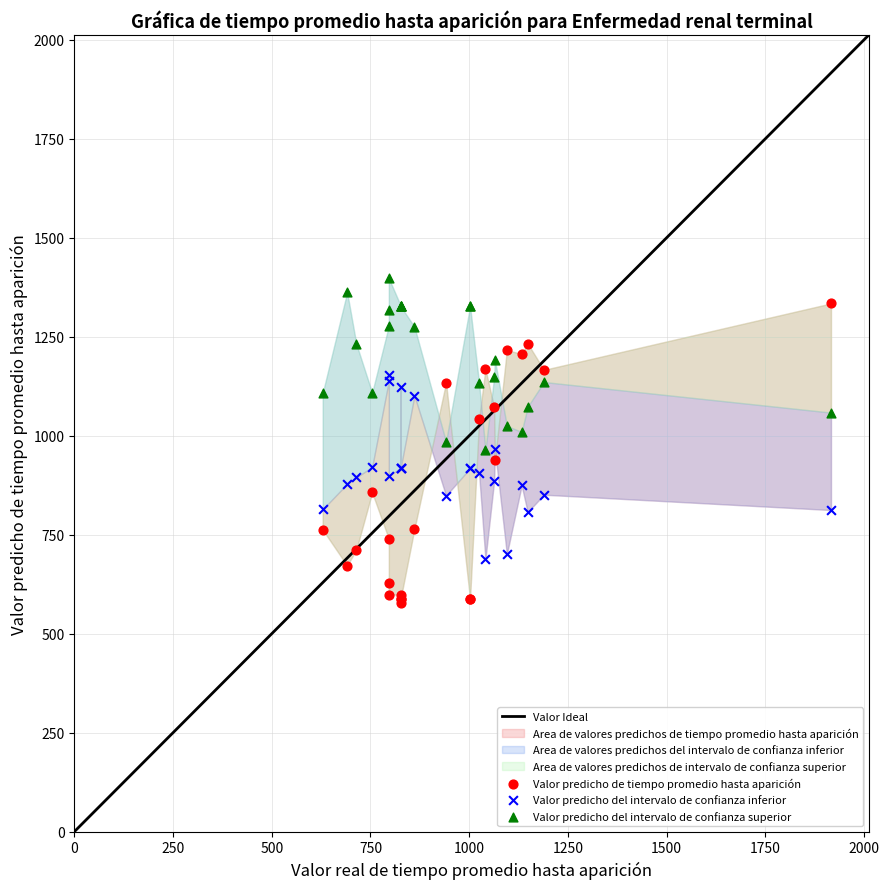

What is the X range (max minus min) for the scatter plot?

1287.5